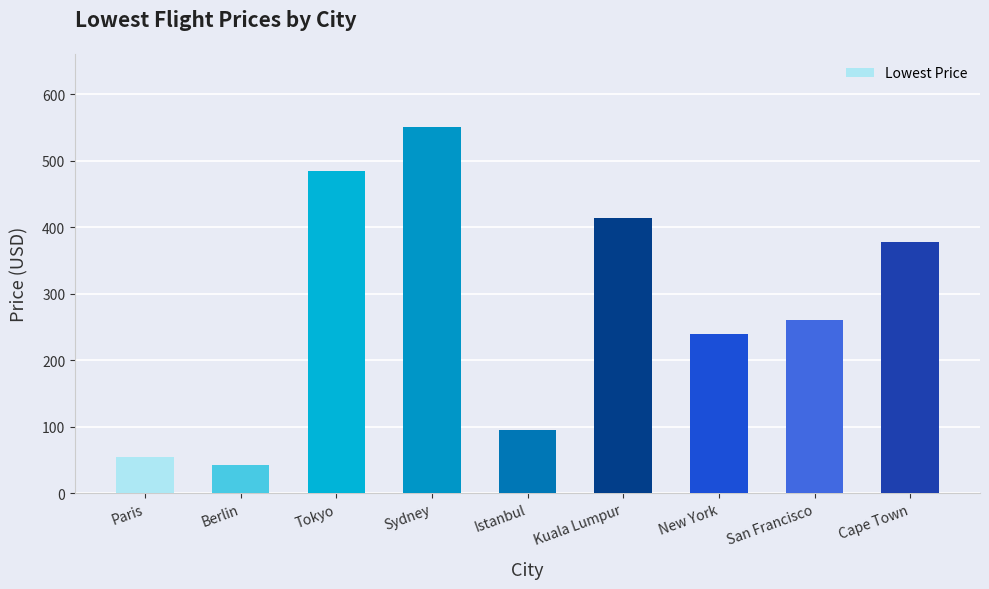

The value at New York is 240. True or false?

True